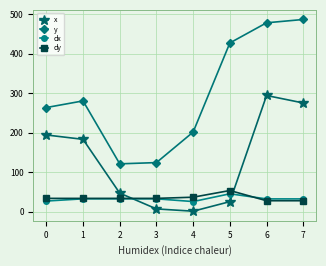

How many lines are shown in the chart?

4